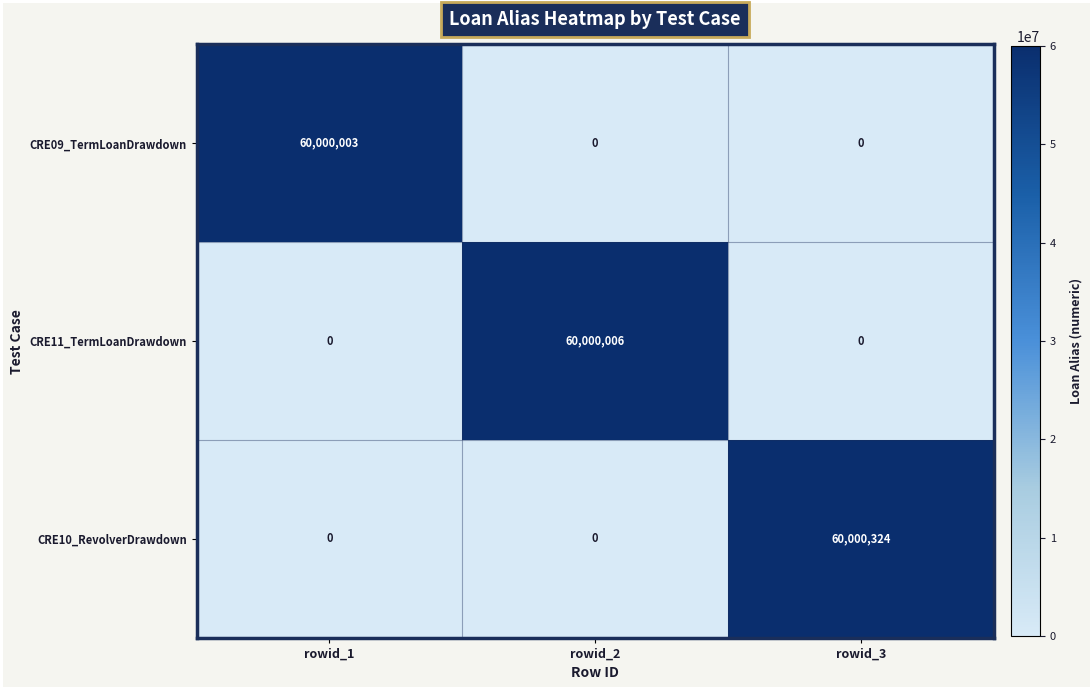

What is the spread (max minus min) of values at rowid_3?

60000324